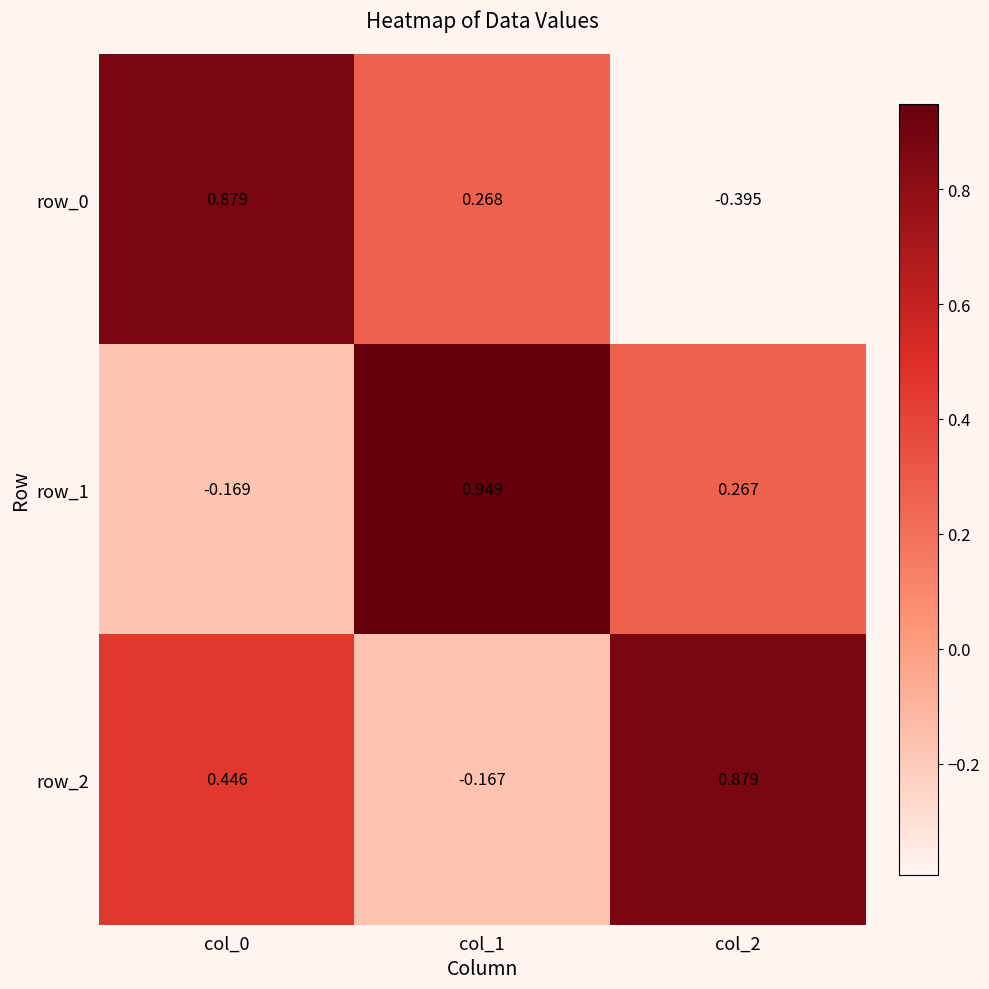

Reading right to left, list all the values displayed in this chart.

row_0: col_2=-0.4	col_1=0.3	col_0=0.9
row_1: col_2=0.3	col_1=0.9	col_0=-0.2
row_2: col_2=0.9	col_1=-0.2	col_0=0.4